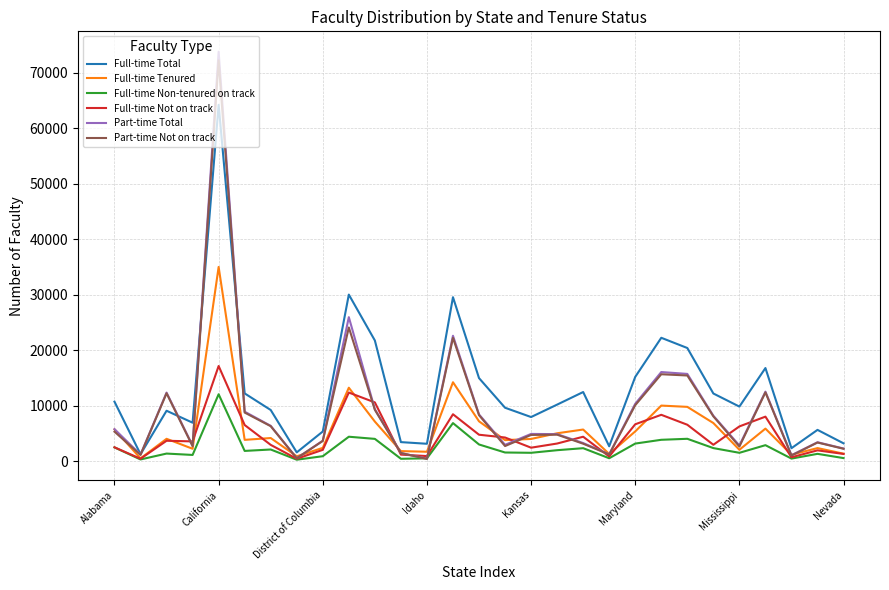

Count the number of categories in the chart.

29